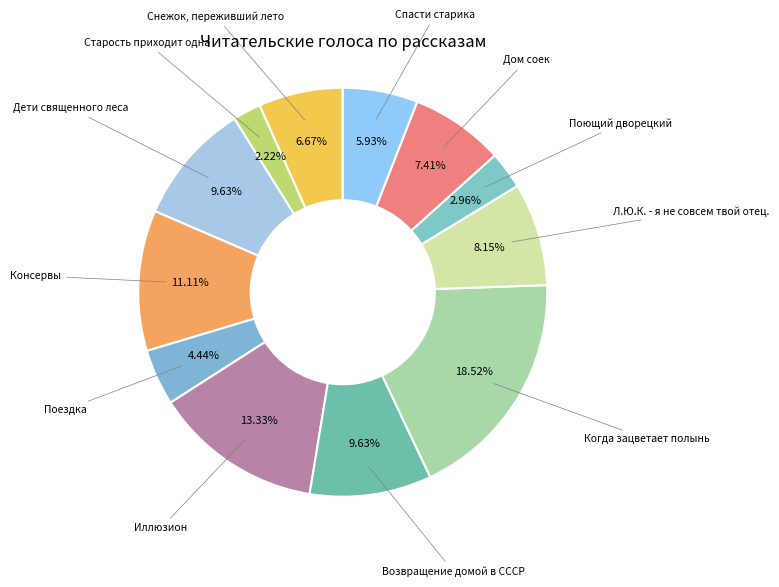

Is there any slice that represents more than half of the pie?

No